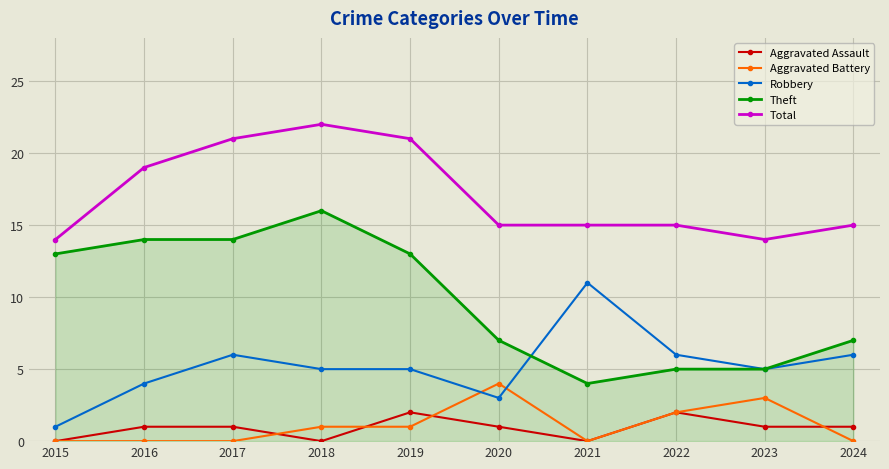

Reading left to right, list all the values displayed in this chart.

Aggravated Assault: 2015=0	2016=1	2017=1	2018=0	2019=2	2020=1	2021=0	2022=2	2023=1	2024=1
Aggravated Battery: 2015=0	2016=0	2017=0	2018=1	2019=1	2020=4	2021=0	2022=2	2023=3	2024=0
Robbery: 2015=1	2016=4	2017=6	2018=5	2019=5	2020=3	2021=11	2022=6	2023=5	2024=6
Theft: 2015=13	2016=14	2017=14	2018=16	2019=13	2020=7	2021=4	2022=5	2023=5	2024=7
Total: 2015=14	2016=19	2017=21	2018=22	2019=21	2020=15	2021=15	2022=15	2023=14	2024=15